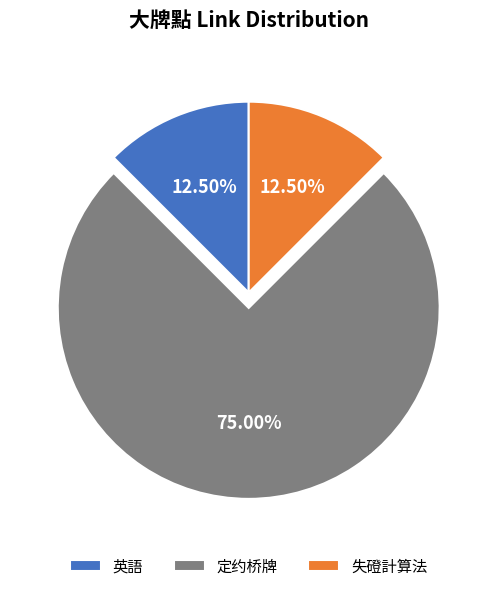

How many slices are in this pie chart?

3